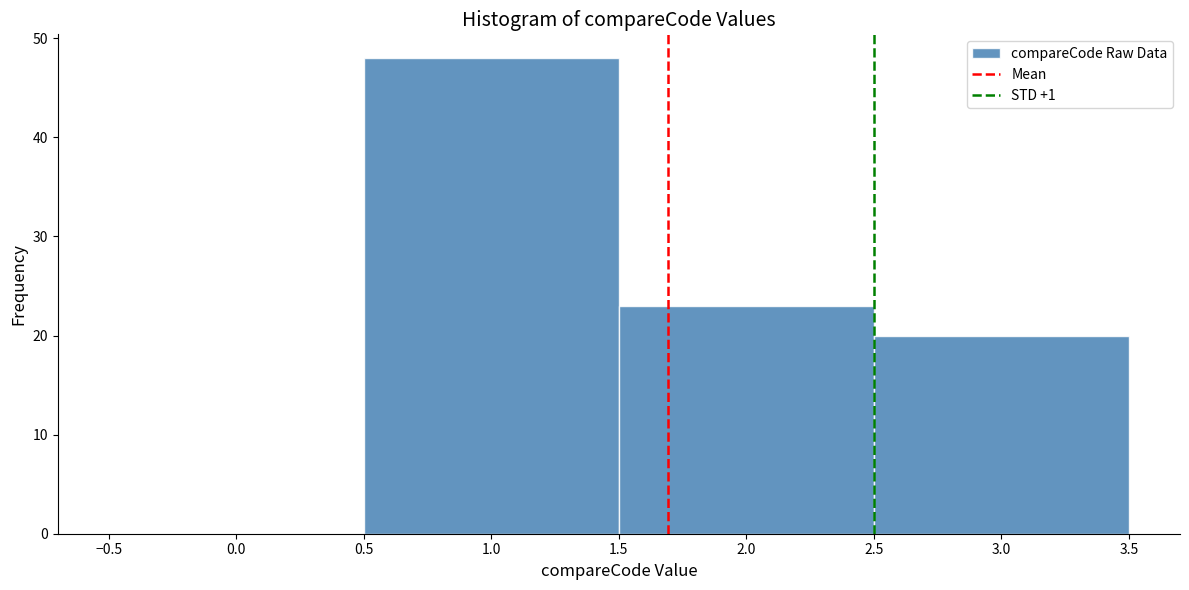

Reading left to right, list every bar in this chart as the range it spans on the x-axis followed by its height. The values are not printed on the chart, so give them approximately, as read against the axis.

-0.5 to 0.5: 0
0.5 to 1.5: 48
1.5 to 2.5: 23
2.5 to 3.5: 20